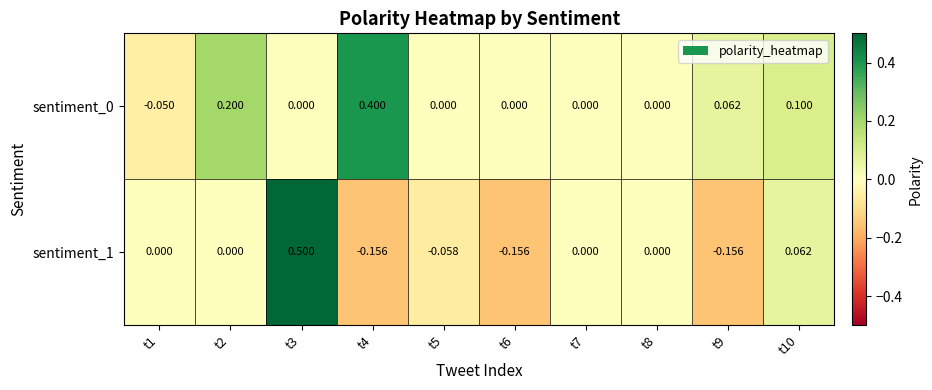

Count the number of categories in the chart.

10